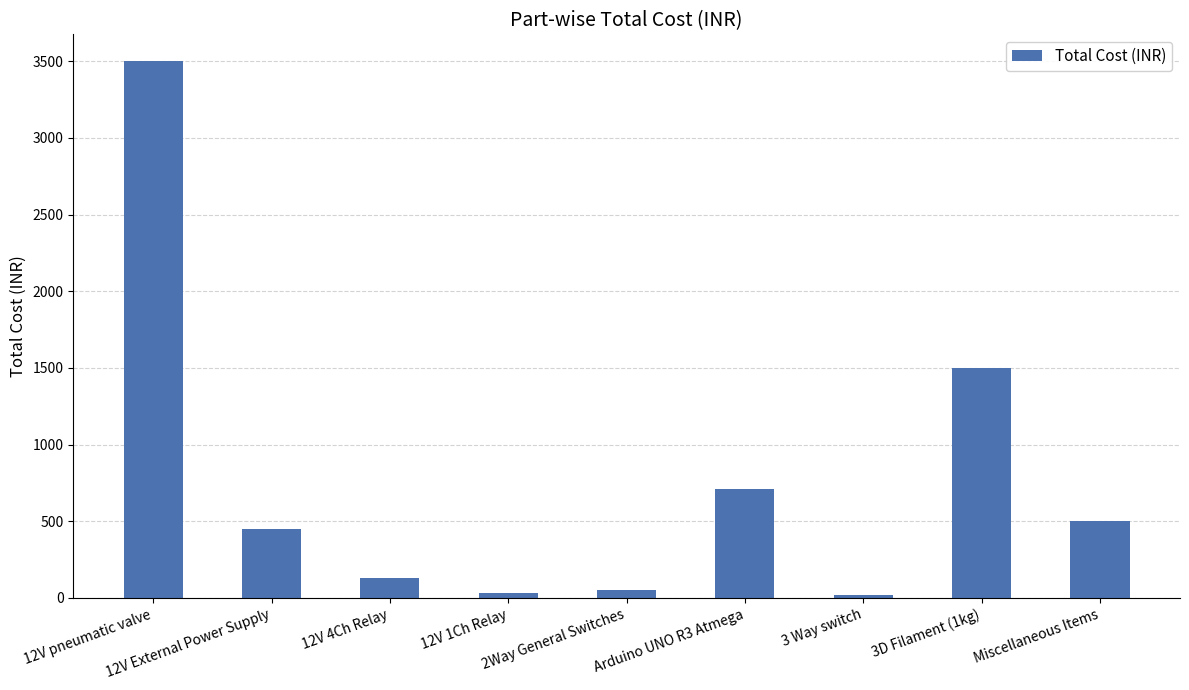

What is the greatest value displayed?

3500